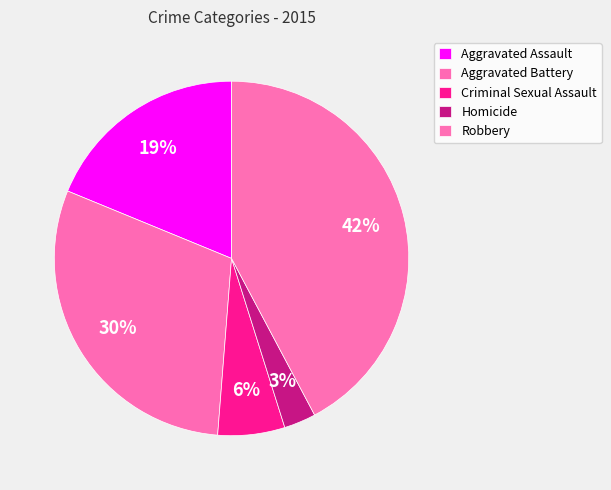

To the nearest percent, what percentage of the pie is Homicide?

3%